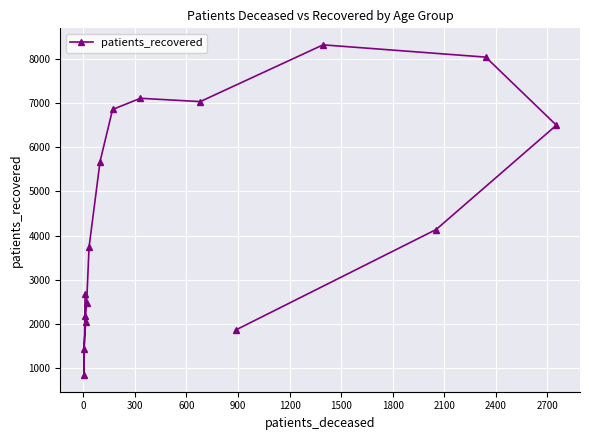

What is the sum of the values at 2100 and 2400?

13969